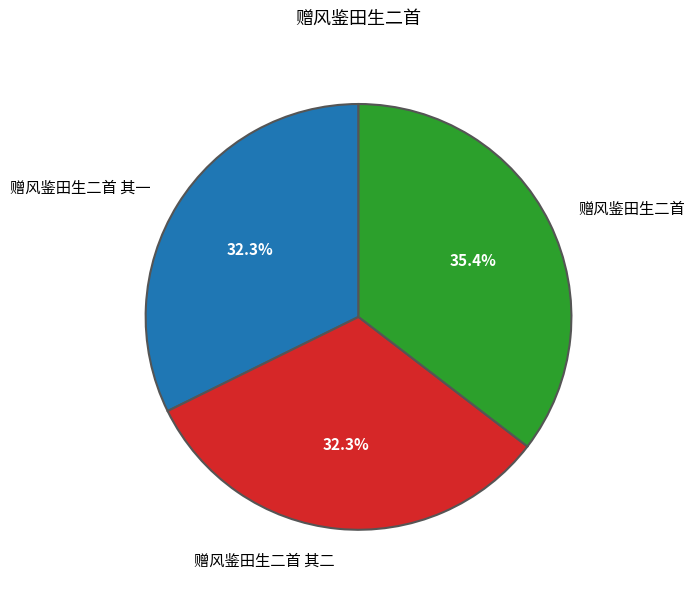

Which category has the biggest portion of the pie?

赠风鉴田生二首